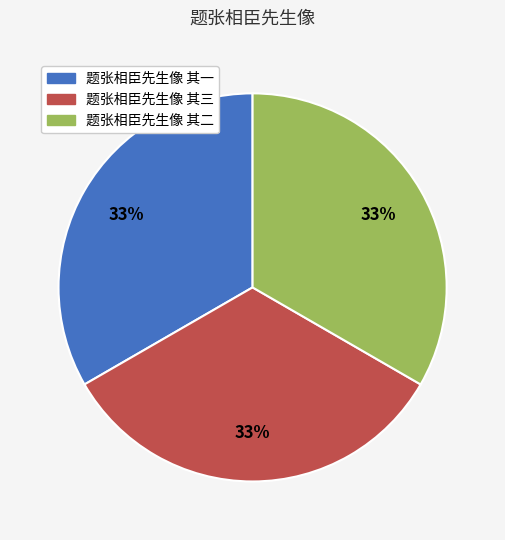

Is 题张相臣先生像 其三 the majority of the pie?

No